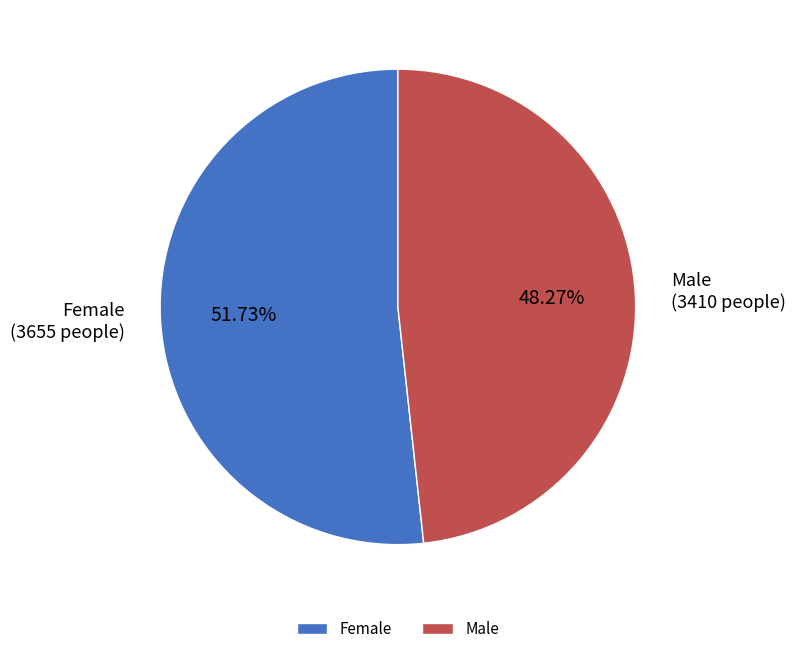

To the nearest percent, what portion does Female represent?

52%